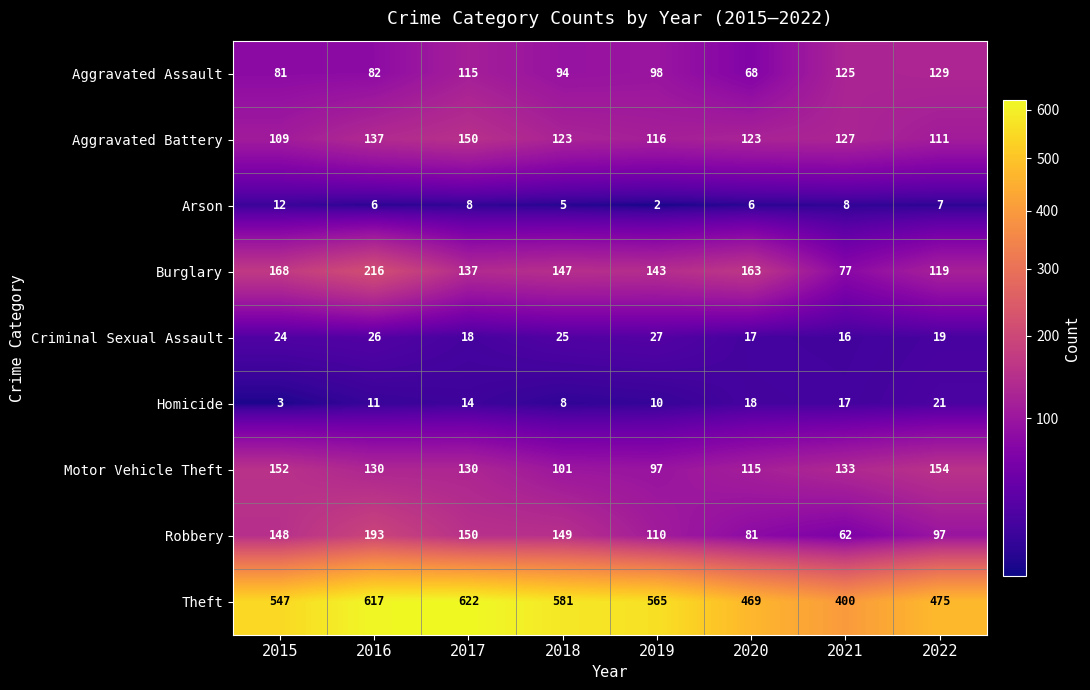

What is the difference between the highest and lowest values at 2015?

544